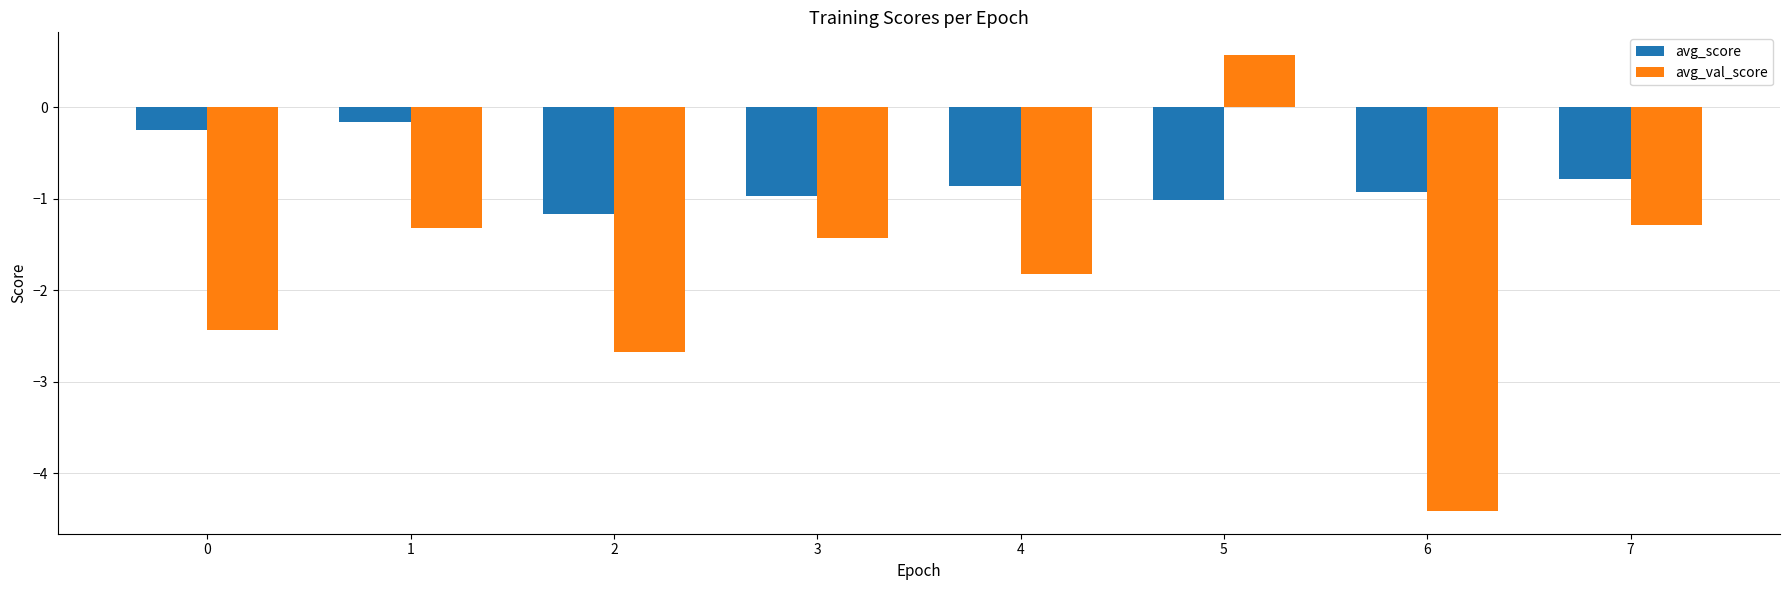

What is the greatest value displayed?

0.6